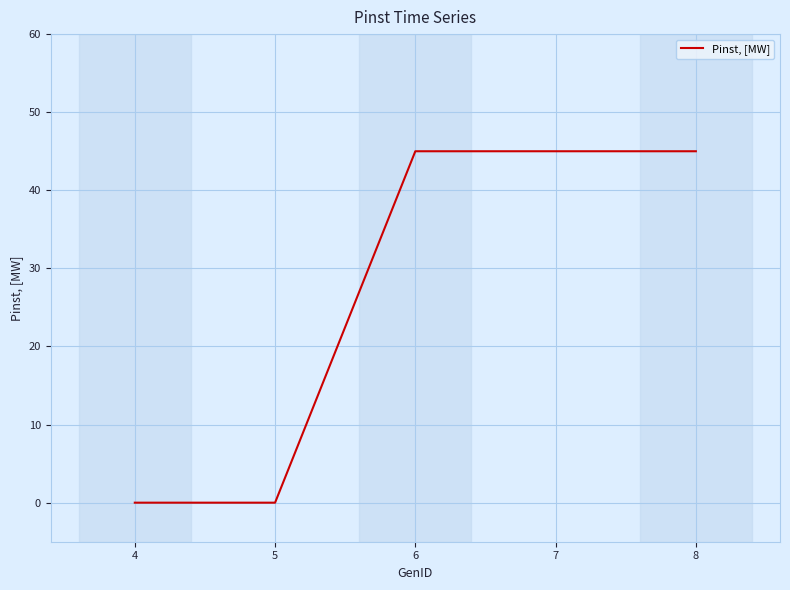

True or false: the data shows 24 at 8.

False